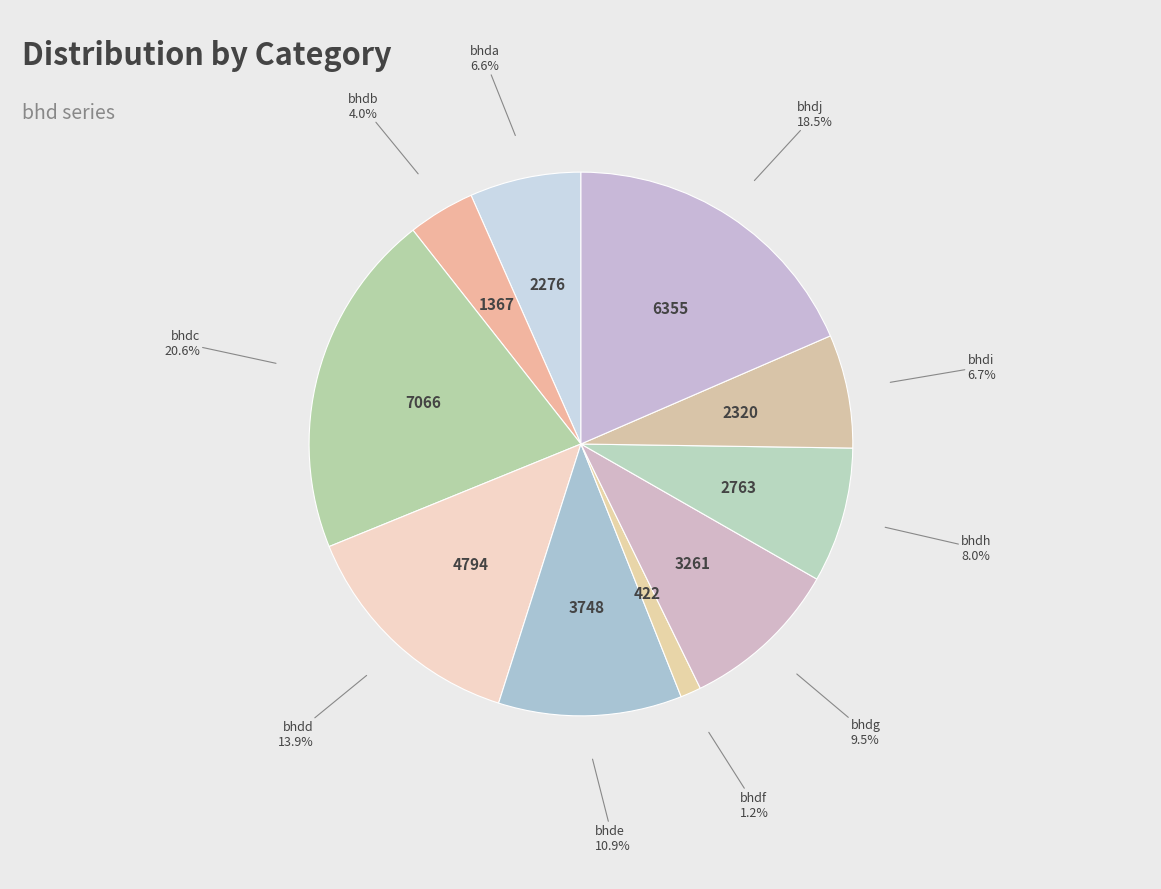

How many slices are in this pie chart?

10